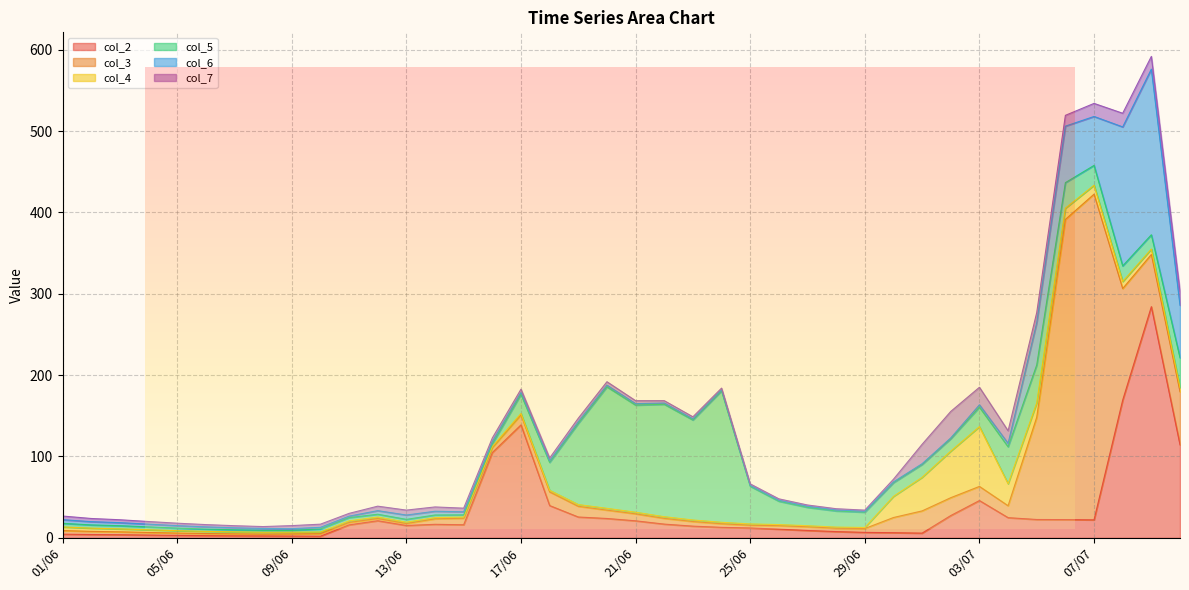

What is the minimum value for 7?

1.4